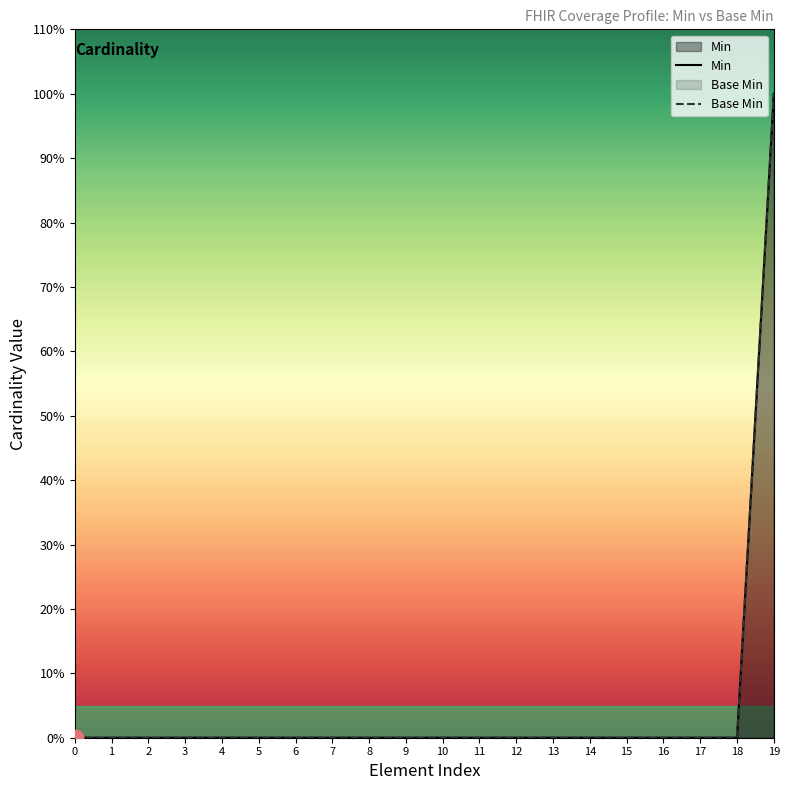

Does the chart have visible grid lines?

No